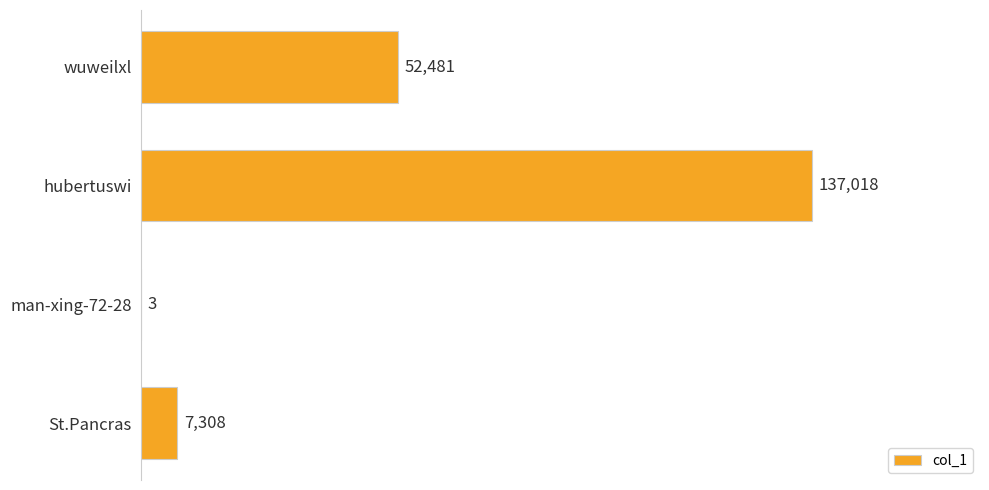

What is the maximum value shown in the chart?

137018